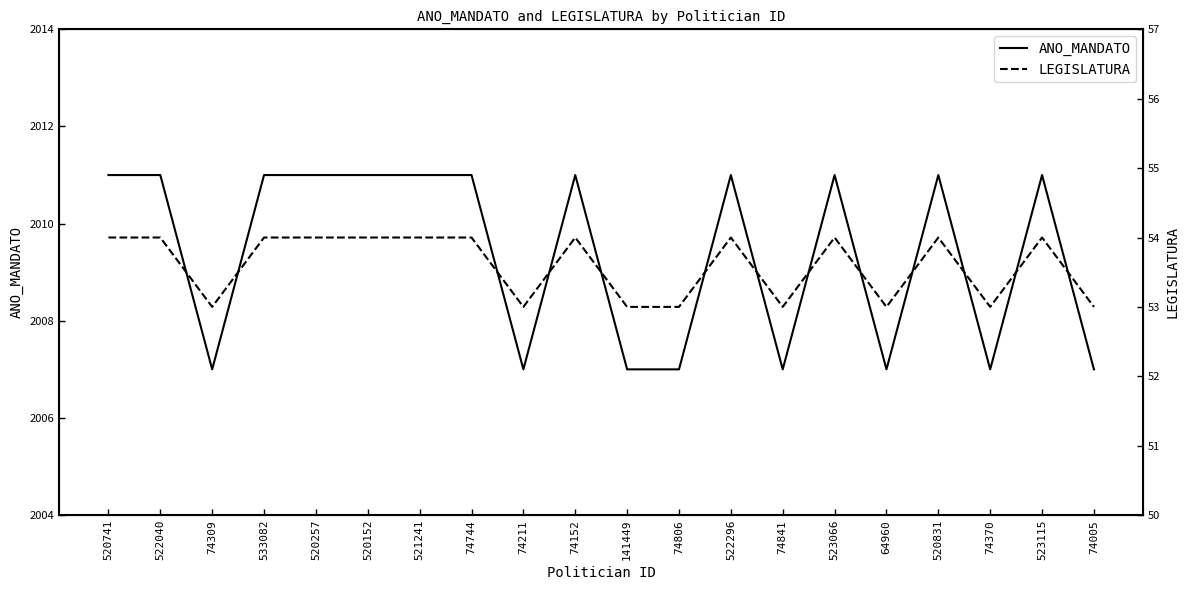

Between 74806 and 74370, which is larger?

74806